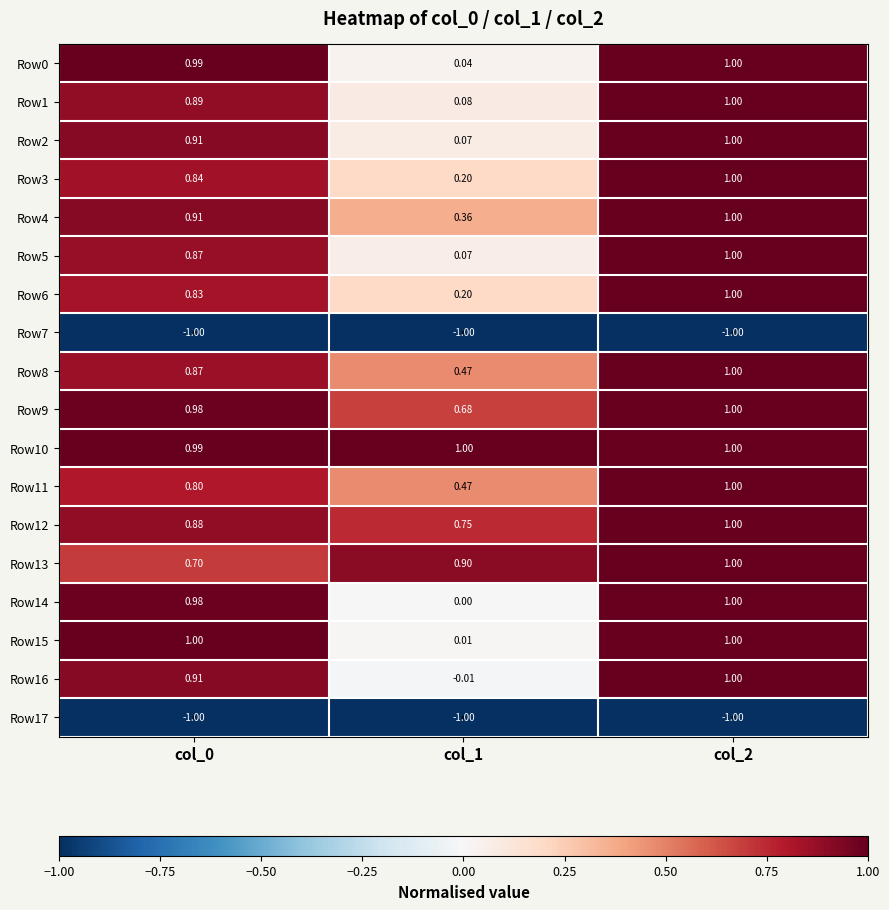

Is the value of Row16 at col_2 greater than the value of Row1 at col_0?

Yes